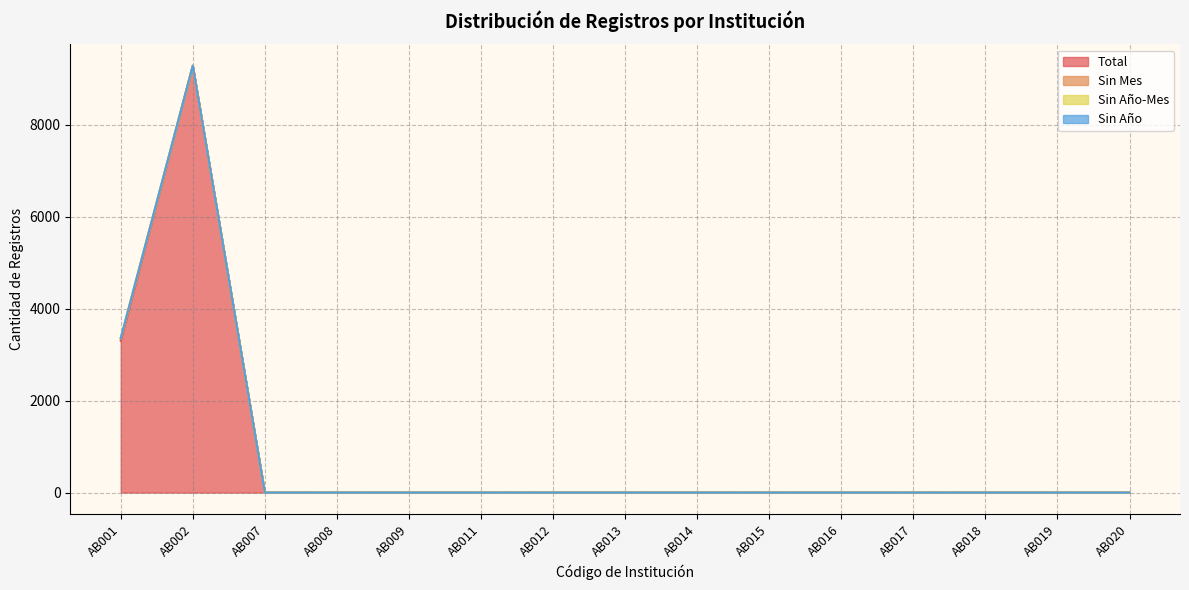

At which category is the sum across all series the highest?

AB002